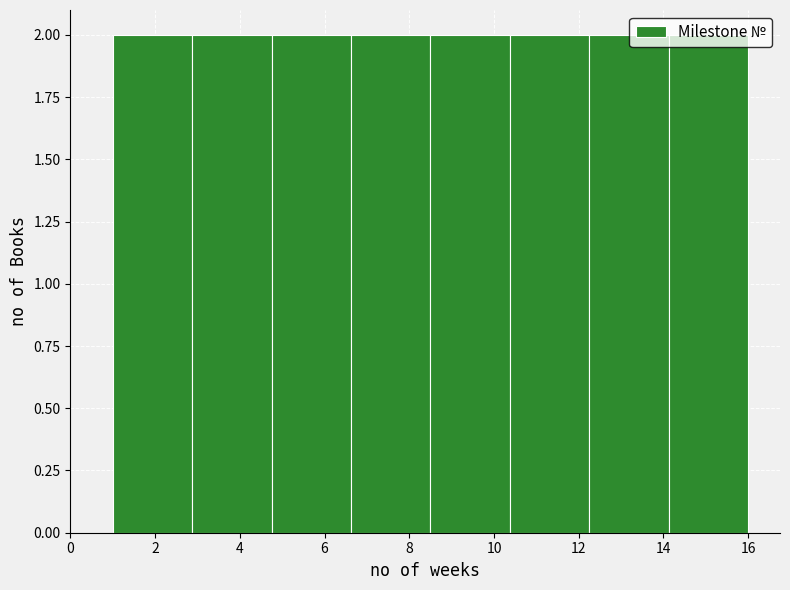

How tall is the bar that spans 12.2 to 14.2 on the x-axis? Neither the bar edges nor the heights are printed on the chart, so give them approximately, as read against the axes.

2